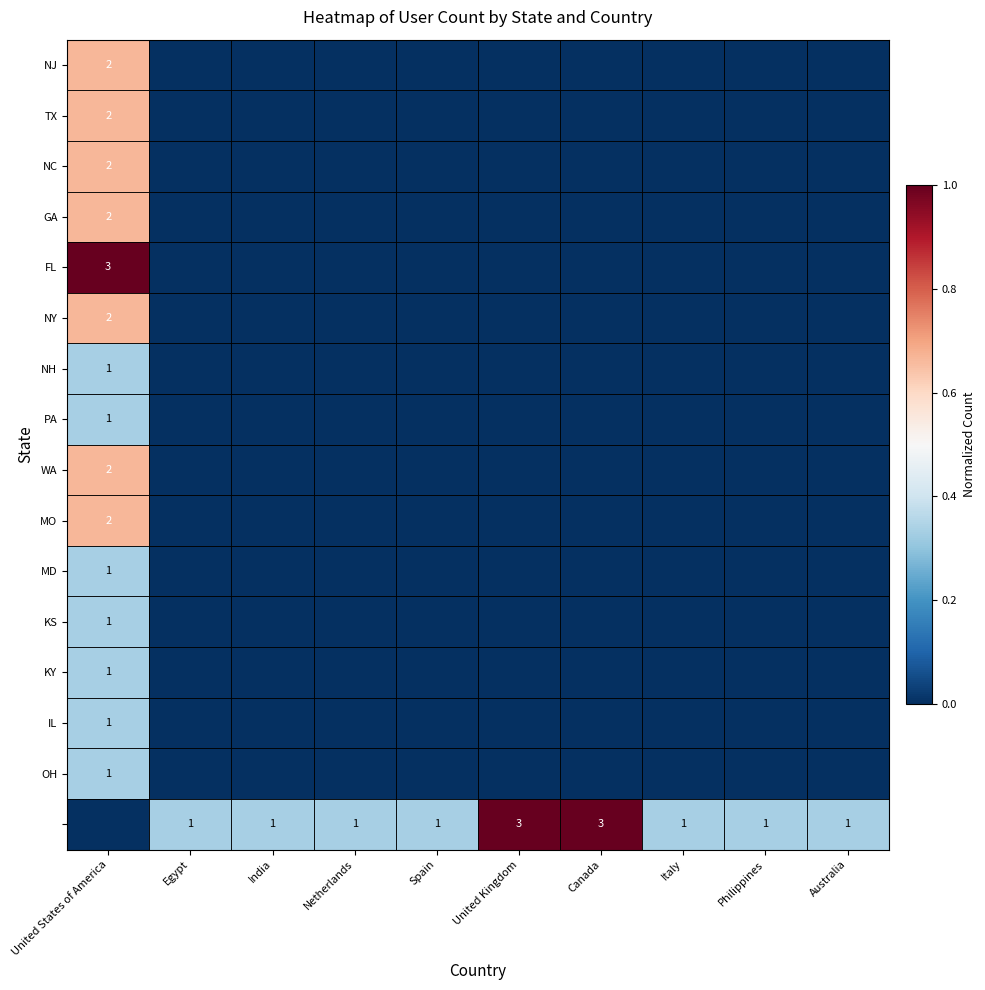

Rank the categories by NH value from highest to lowest.

United States of America, Egypt, India, Netherlands, Spain, United Kingdom, Canada, Italy, Philippines, Australia